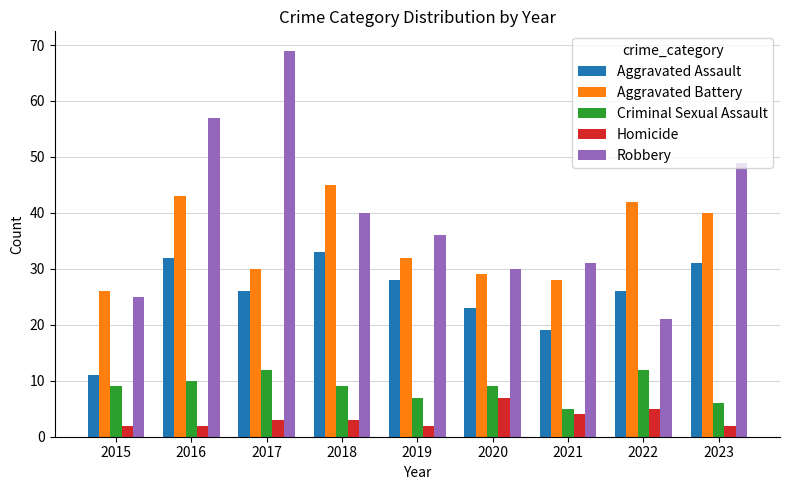

Which series changed the most between 2021 and 2023?

Robbery